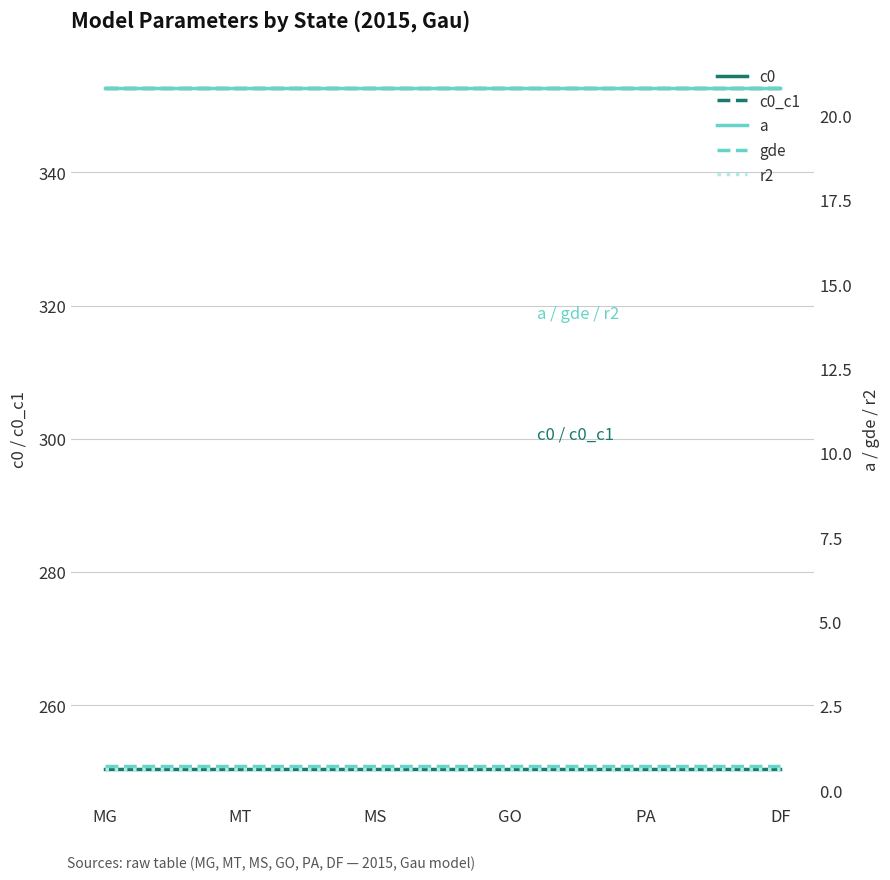

What position from the right is MS?

4